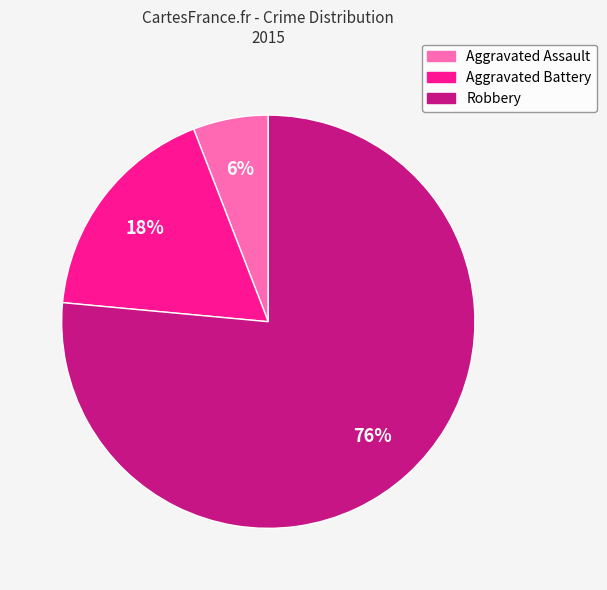

How many slices are in this pie chart?

3